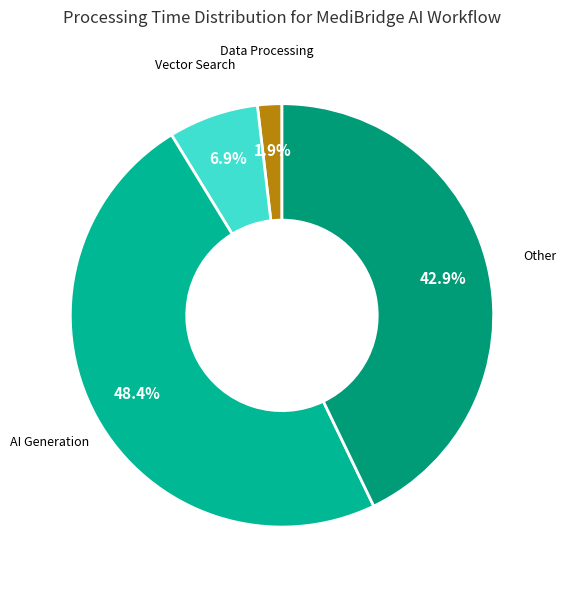

How much of the chart is everything except Other?

57.1%